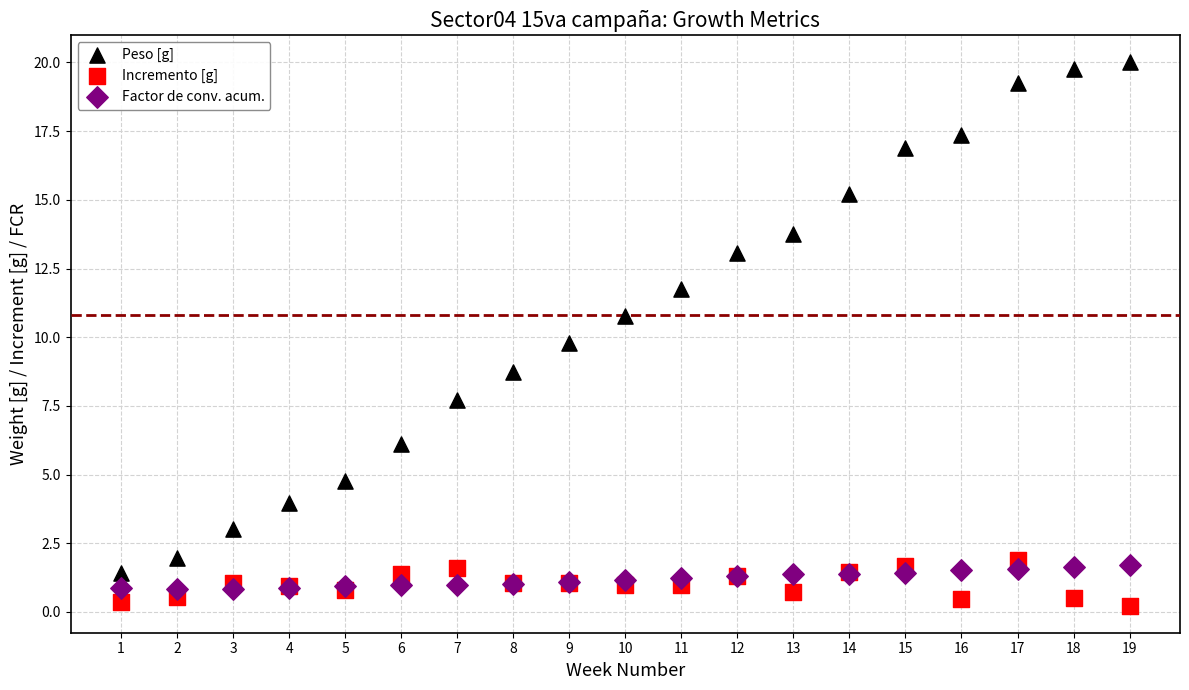

Which series reaches the minimum Y coordinate?

Incremento [g]